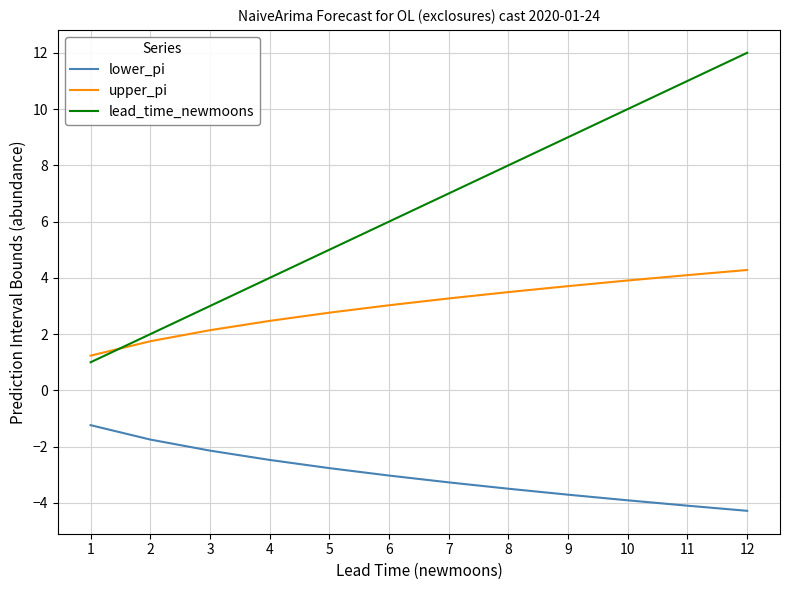

Rank the series at 7 from highest to lowest value.

lead_time_newmoons, upper_pi, lower_pi